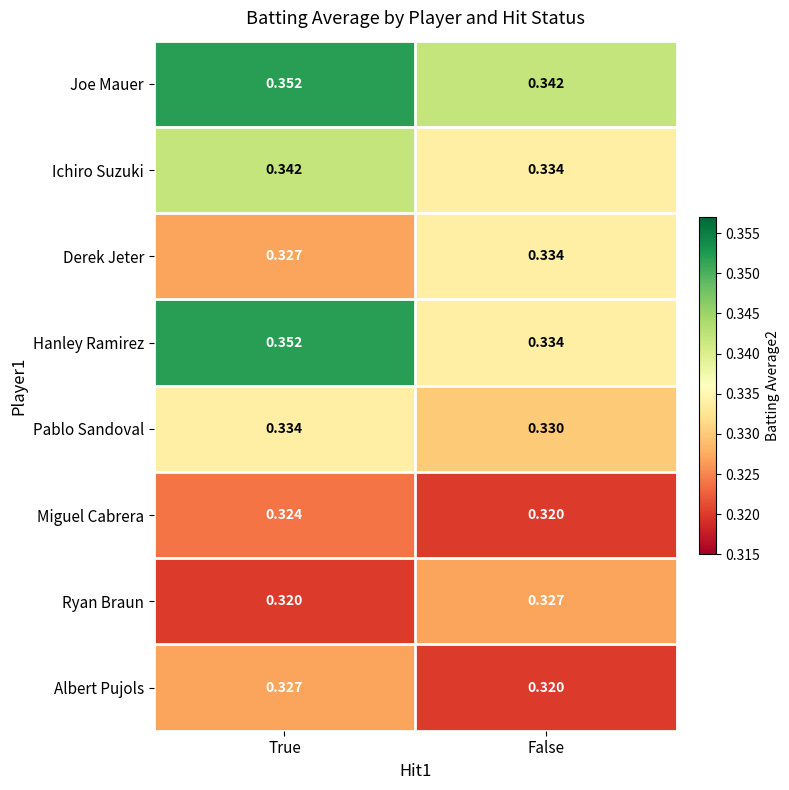

At which label does Ryan Braun reach its minimum?

True